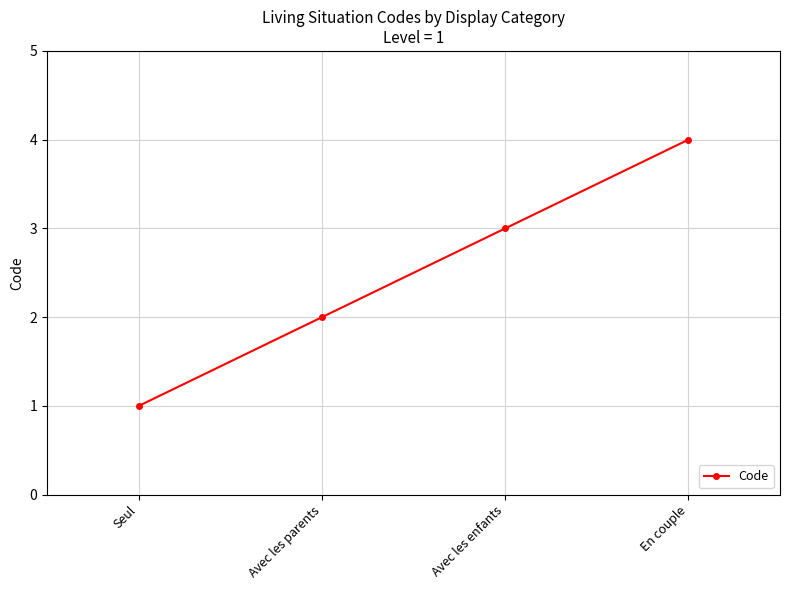

At which category does the chart reach its peak across all series?

En couple